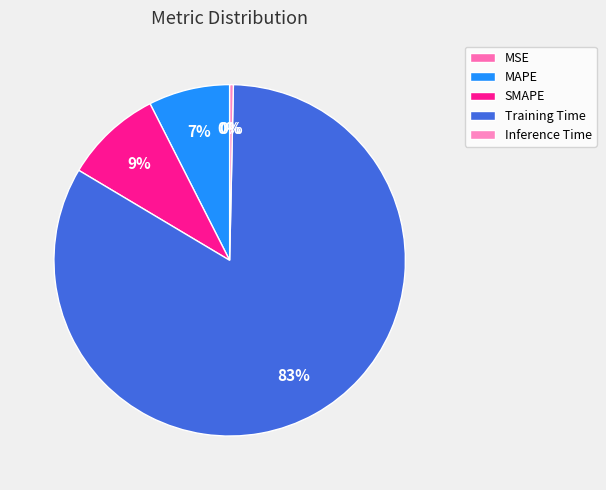

Which slice is the smallest?

MSE